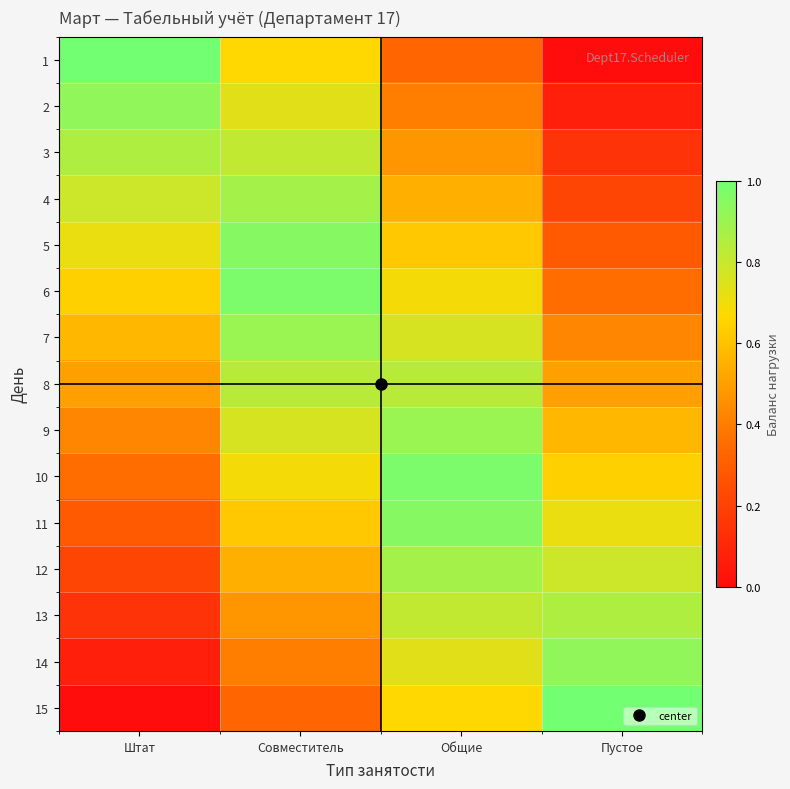

At Пустое, list the series in order from largest to smallest.

15, 14, 13, 12, 11, 10, 9, 8, 7, 6, 5, 4, 3, 2, 1